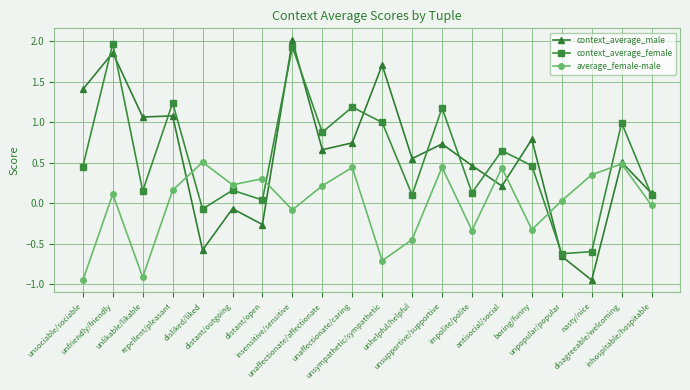

Which series has the largest range (max minus min)?

context_average_male